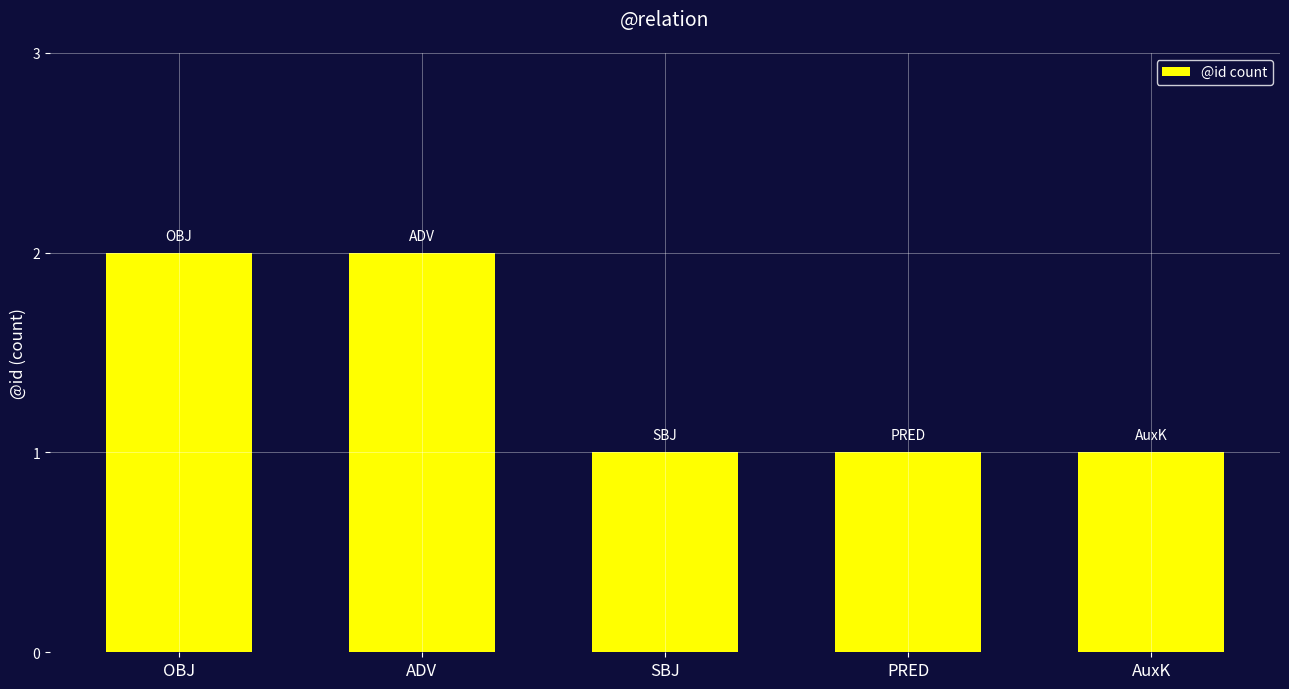

Are the bars grouped side by side (vs. stacked)?

No